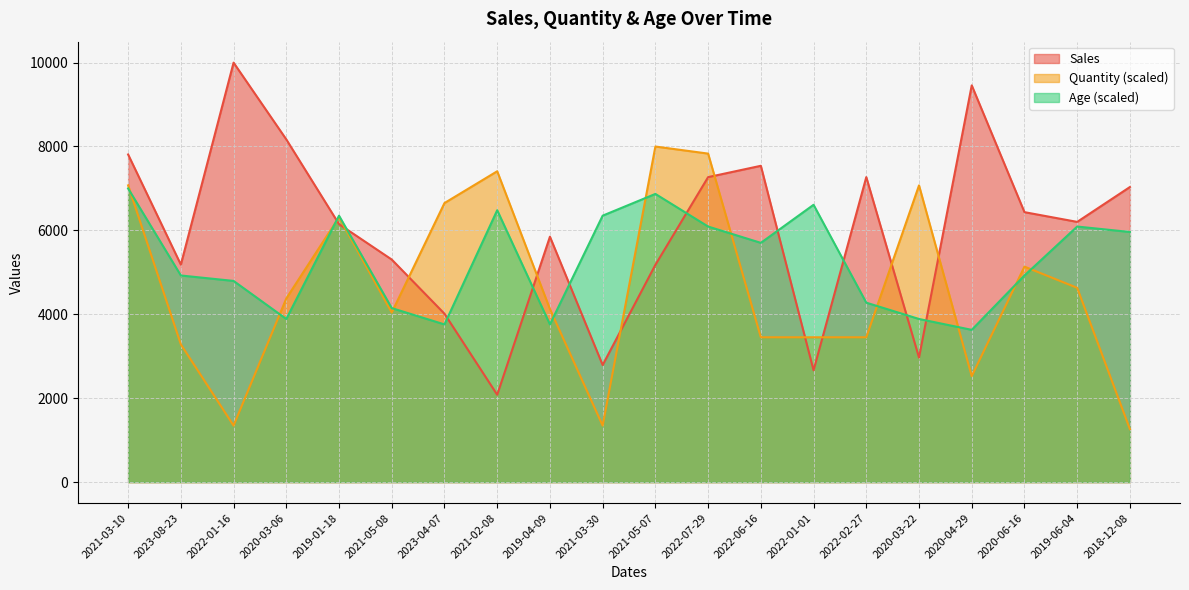

What are all the series names shown in the legend?

Sales, Quantity (scaled), Age (scaled)